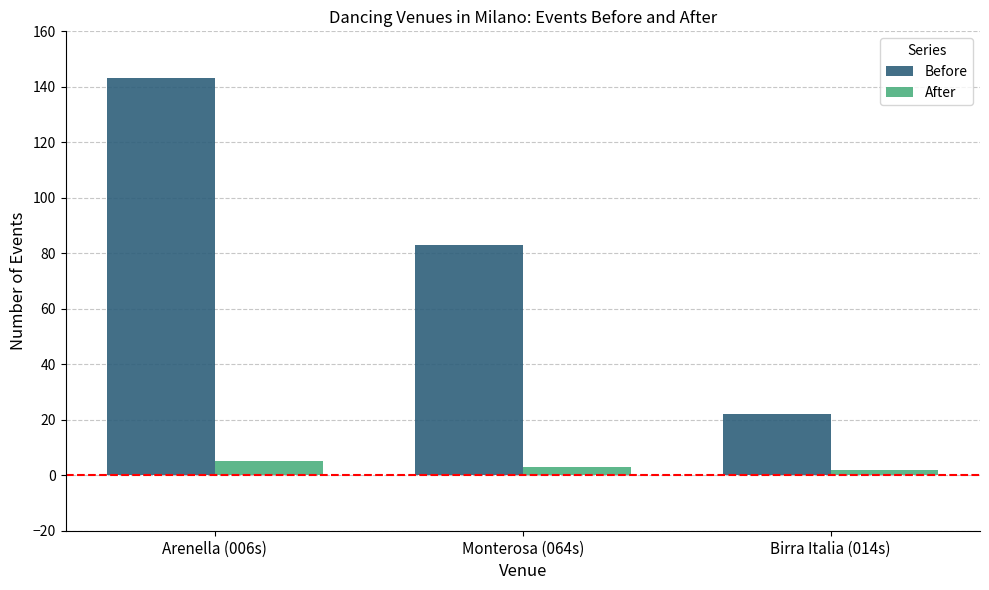

Rank the series at Arenella (006s) from lowest to highest value.

After, Before